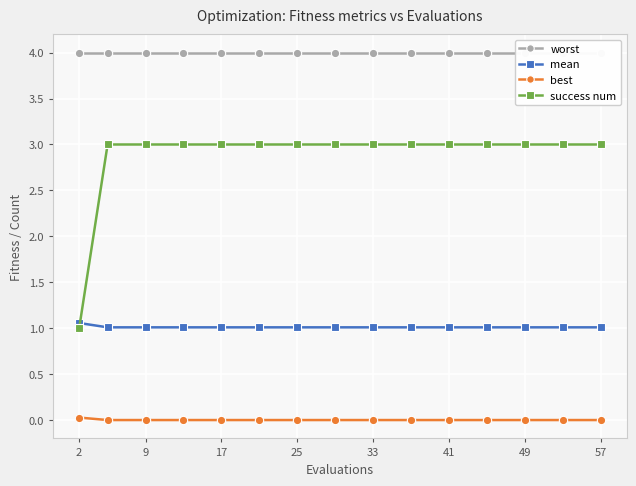

Which series ends up on top after the final intersection of mean and success num?

success num